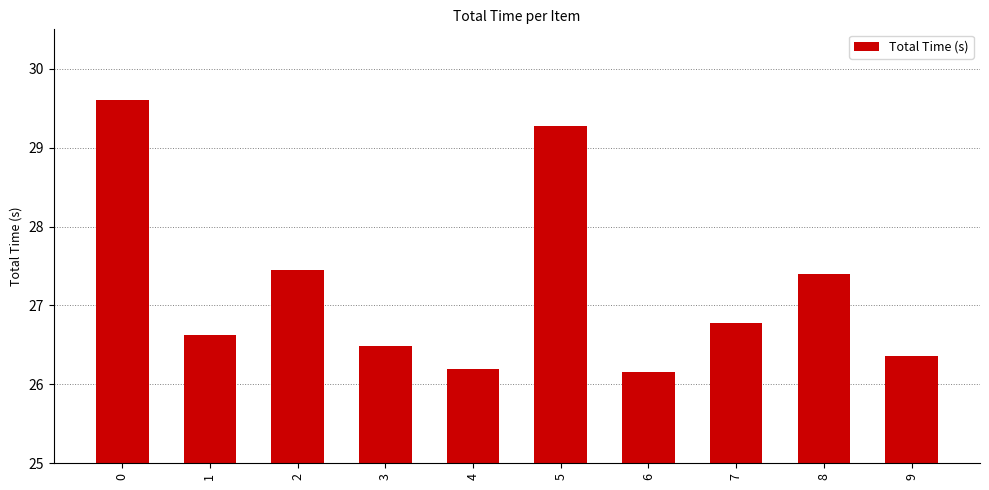

What is the sum of all values?

272.3